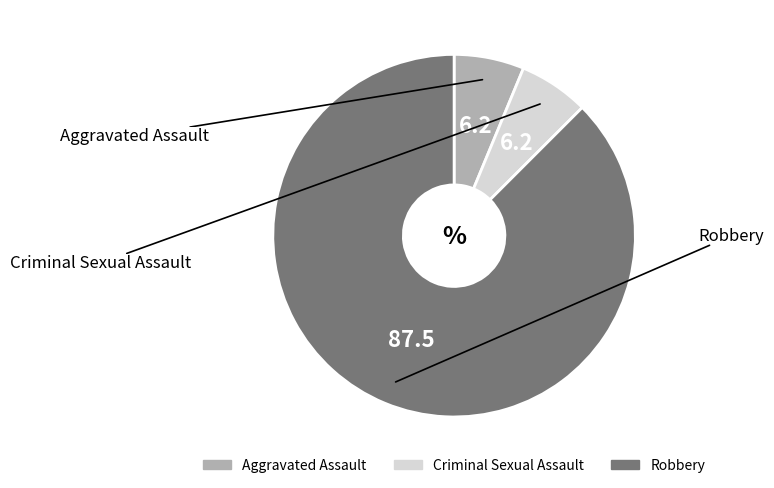

Which slice is the largest?

Robbery